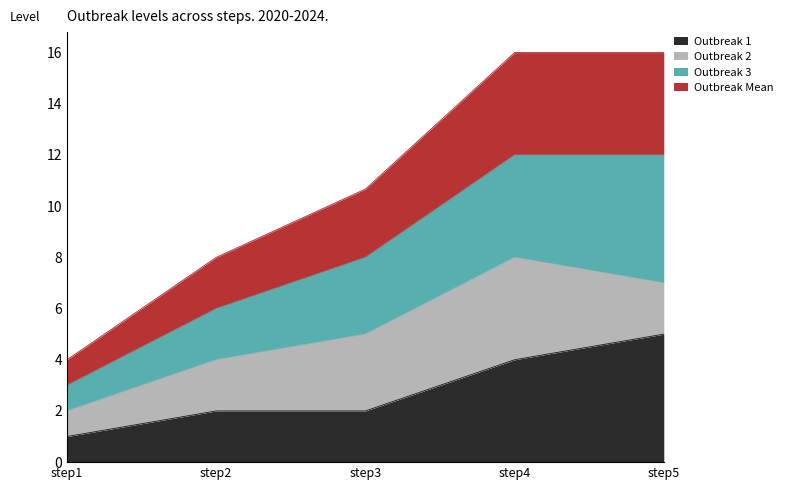

The Outbreak 1 series shows 4.0 at step4. True or false?

True